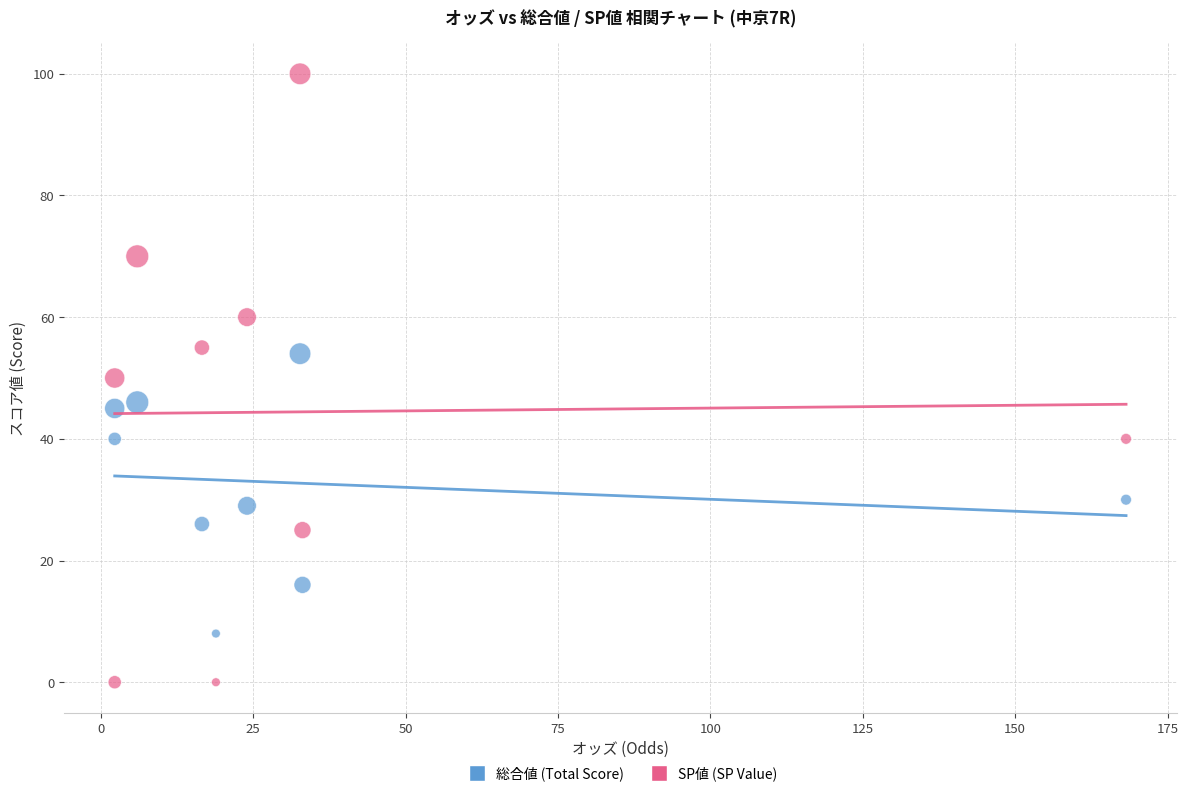

What are all the series names shown in the legend?

総合値 (Total Score), SP値 (SP Value)